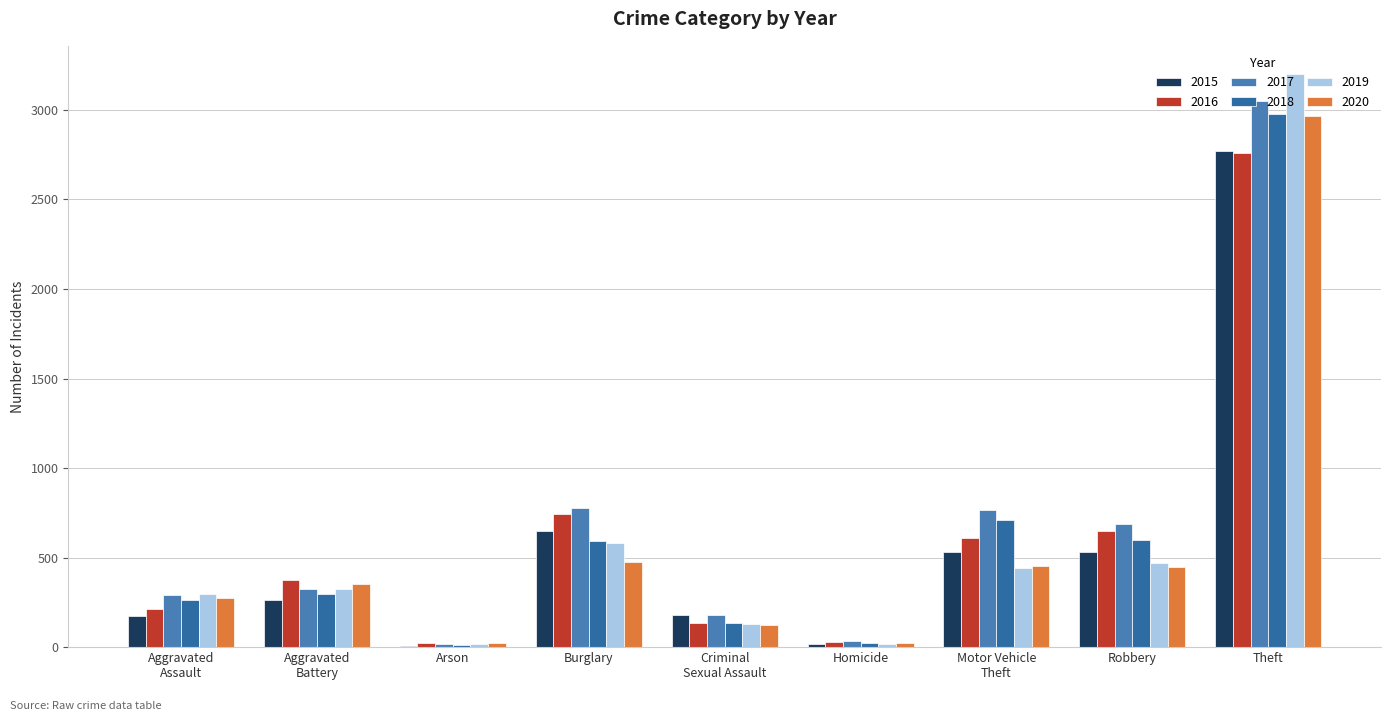

Between Motor Vehicle
Theft and Aggravated
Battery, which is larger?

Motor Vehicle
Theft